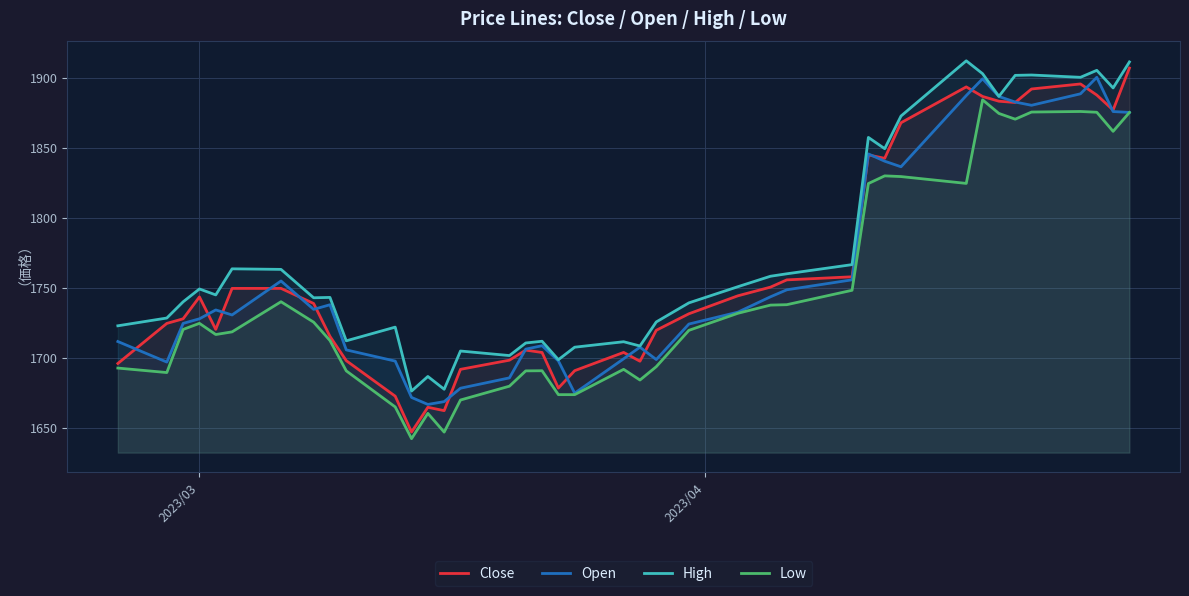

How many lines are shown in the chart?

4